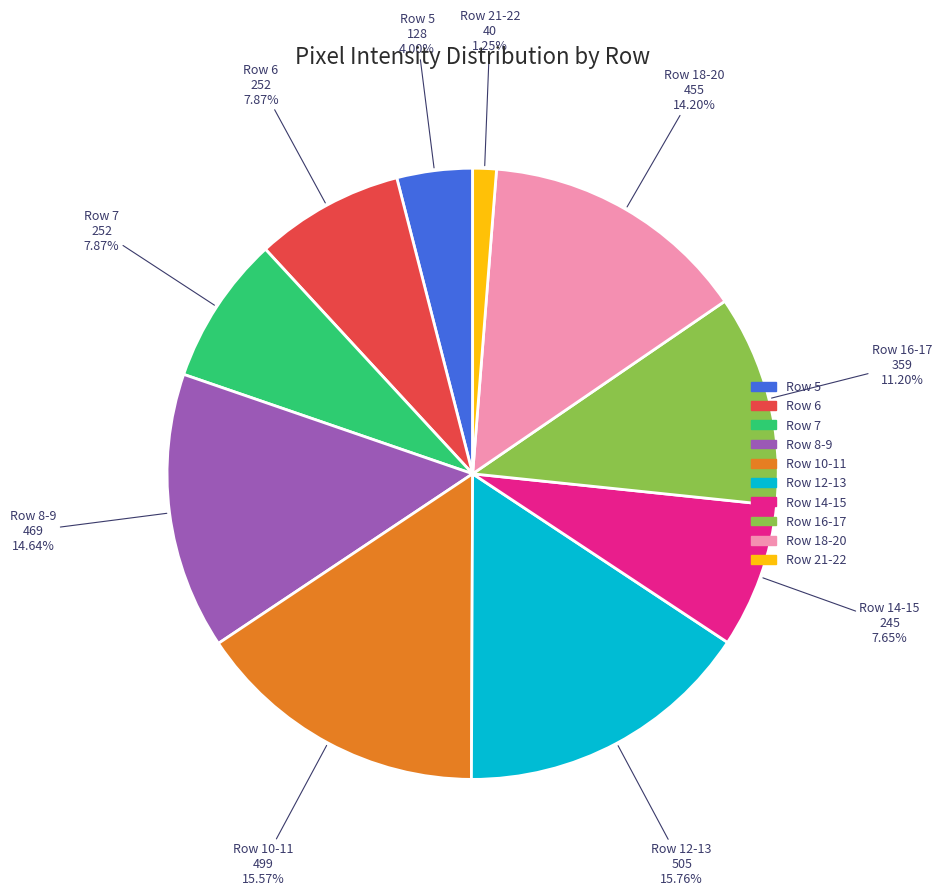

Does any single category account for the majority?

No